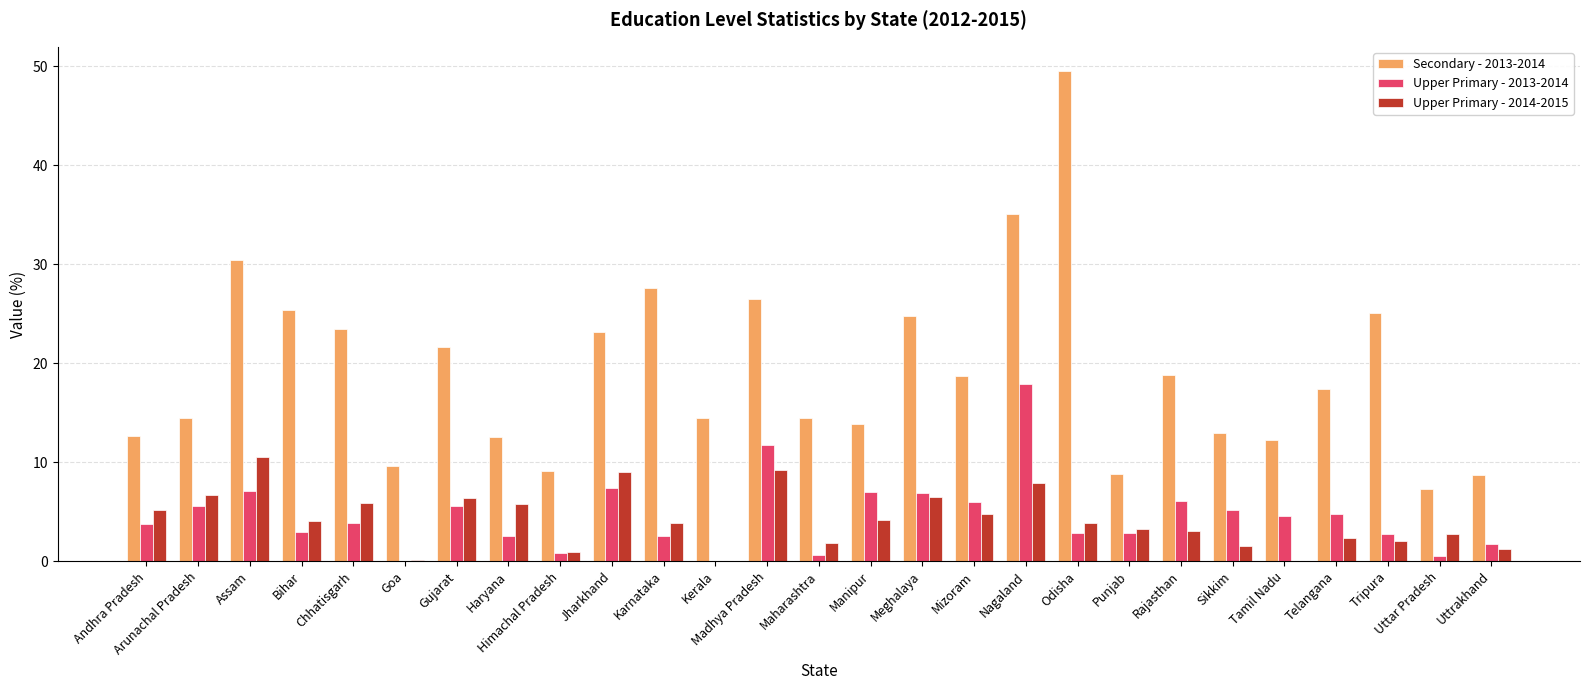

How many data points does each series have?

27